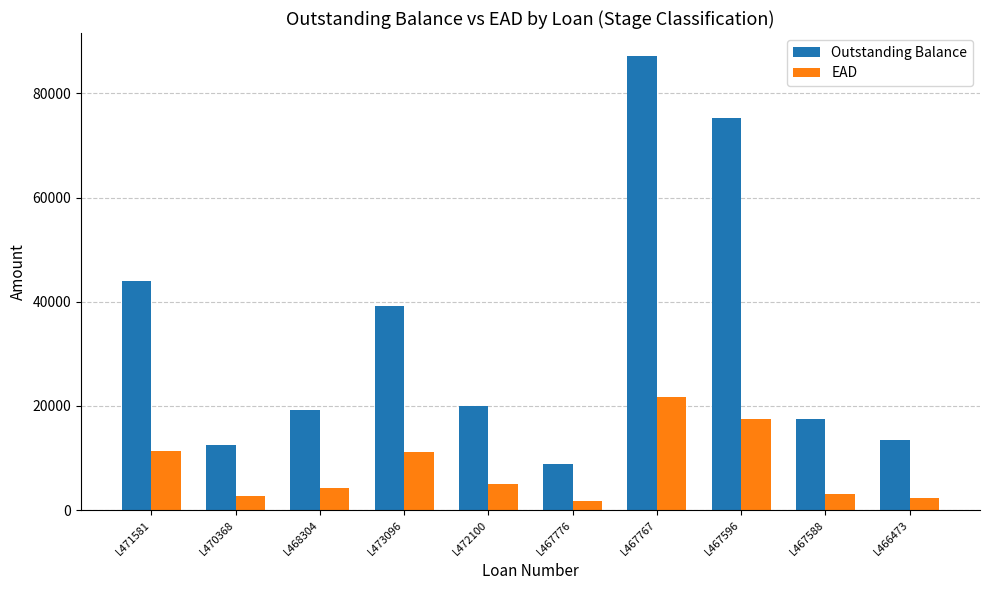

What is the spread (max minus min) of values at L468304?

15062.6